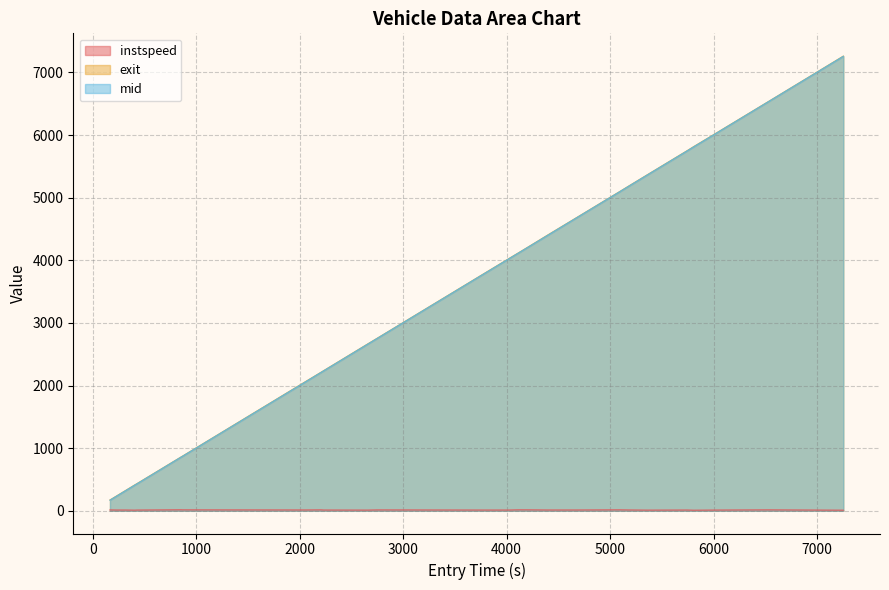

Reading left to right, transcribe all the data shown in this chart.

instspeed: 13.6	11.9	11.9	10.0	11.4	15.4	14.4	12.7	14.3	11.9	10.8	13.5	11.5	11.6	14.8	14.6	12.3	12.4	14.5	12.8	10.4	11.8	9.1	11.1	14.3	9.5
entry: 169.3	234.2	322.0	412.5	428.3	862.1	867.2	2058.5	2212.2	2234.1	2662.2	2752.2	3832.1	4025.5	4111.6	4201.6	4399.2	4687.4	5095.1	5181.4	5364.0	5746.2	5812.3	5991.5	6531.6	7258.3
exit: 172.9	237.2	325.2	415.9	431.5	864.5	869.7	2062.5	2214.8	2237.2	2665.6	2755.0	3835.1	4028.6	4114.2	4204.0	4403.1	4690.3	5097.7	5184.2	5367.4	5749.4	5816.3	5994.8	6533.9	7262.0